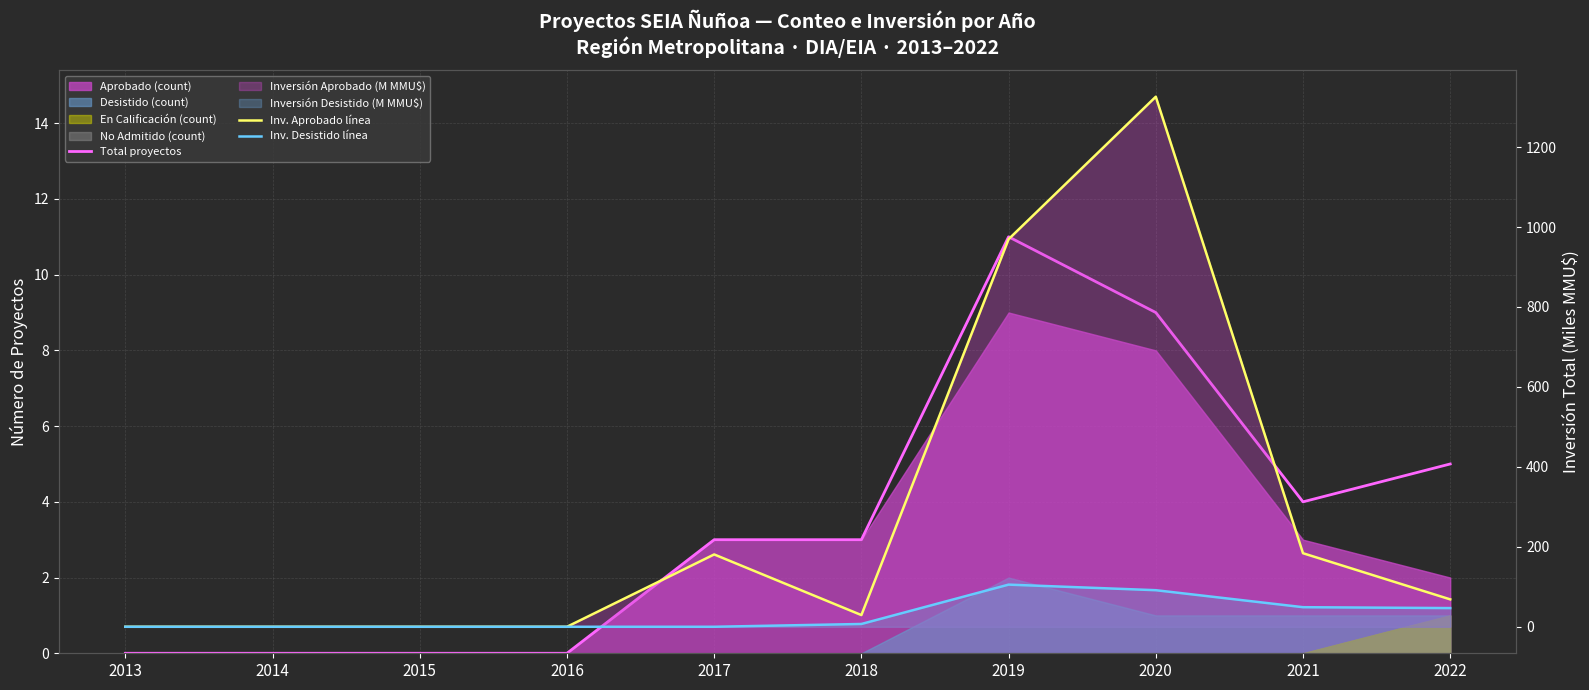

What is the total value across all series at 2021?

237.0